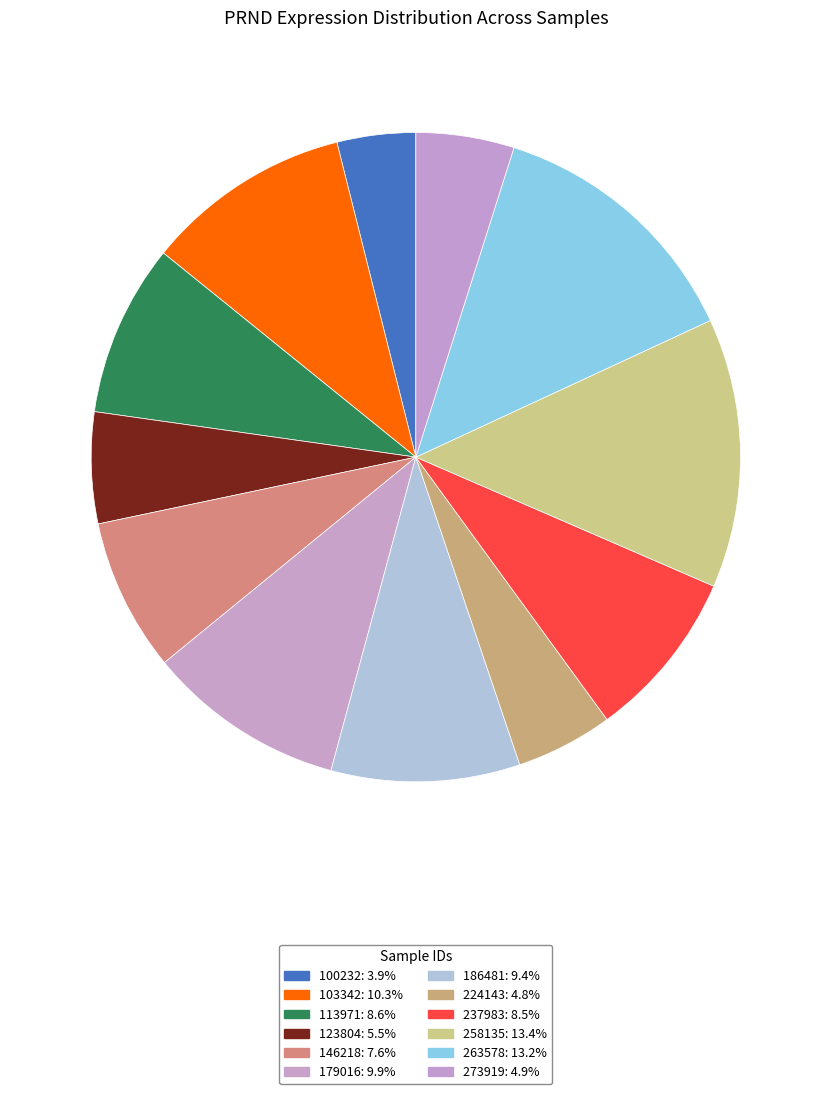

Does 123804 represent more than half of the total?

No